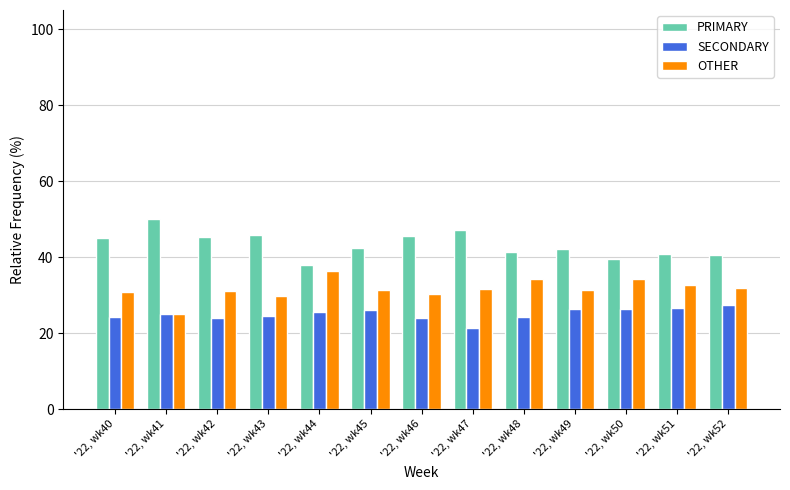

At which label does SECONDARY reach its minimum?

'22, wk47